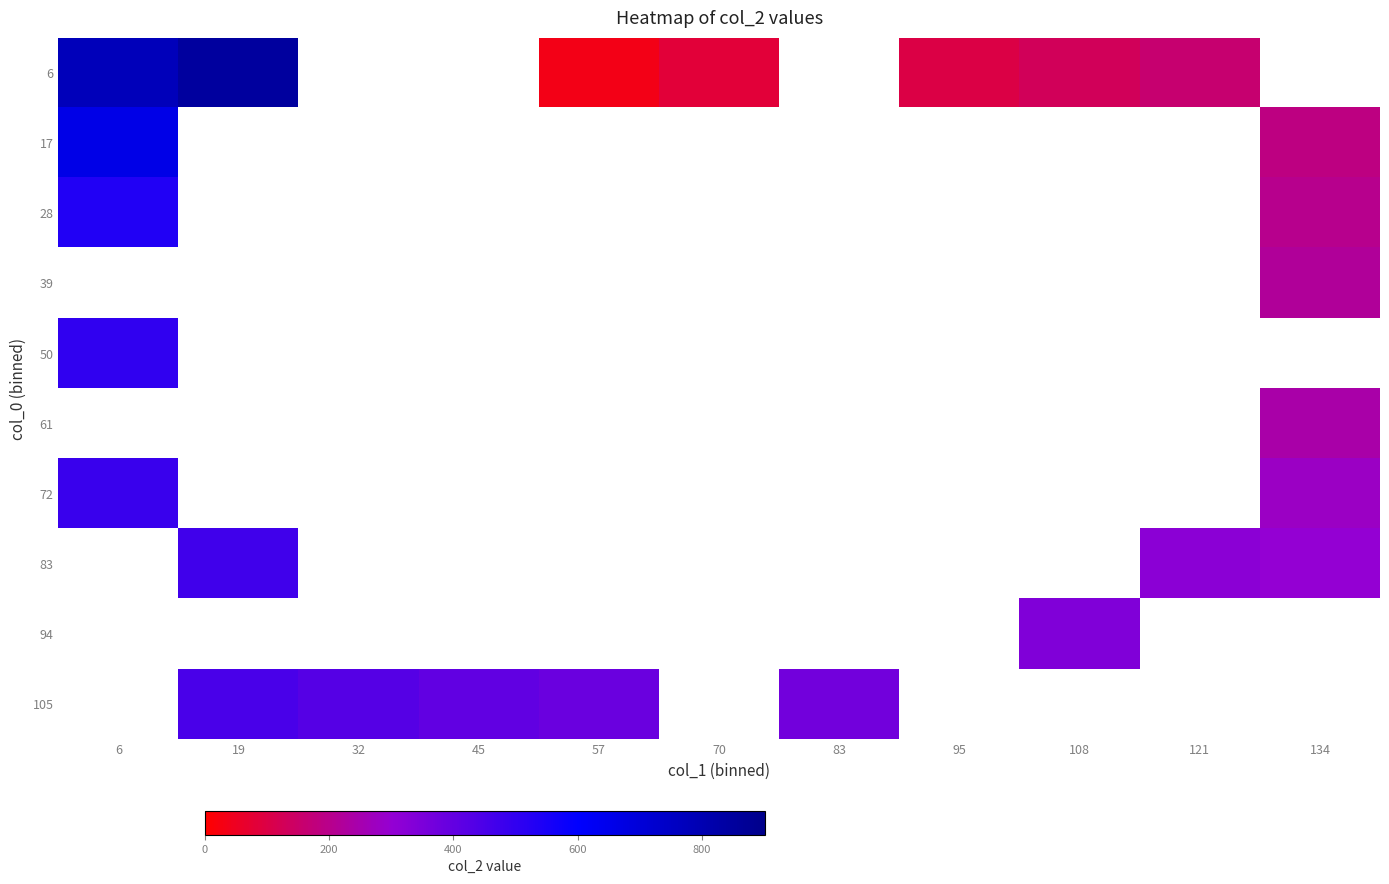

List the series in order of their peak value, highest first.

6, 17, 28, 39, 50, 61, 72, 83, 94, 105